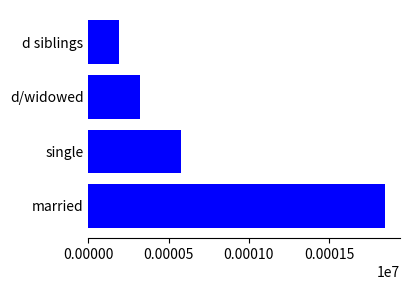

The chart shows a value of 320 at d/widowed. True or false?

True